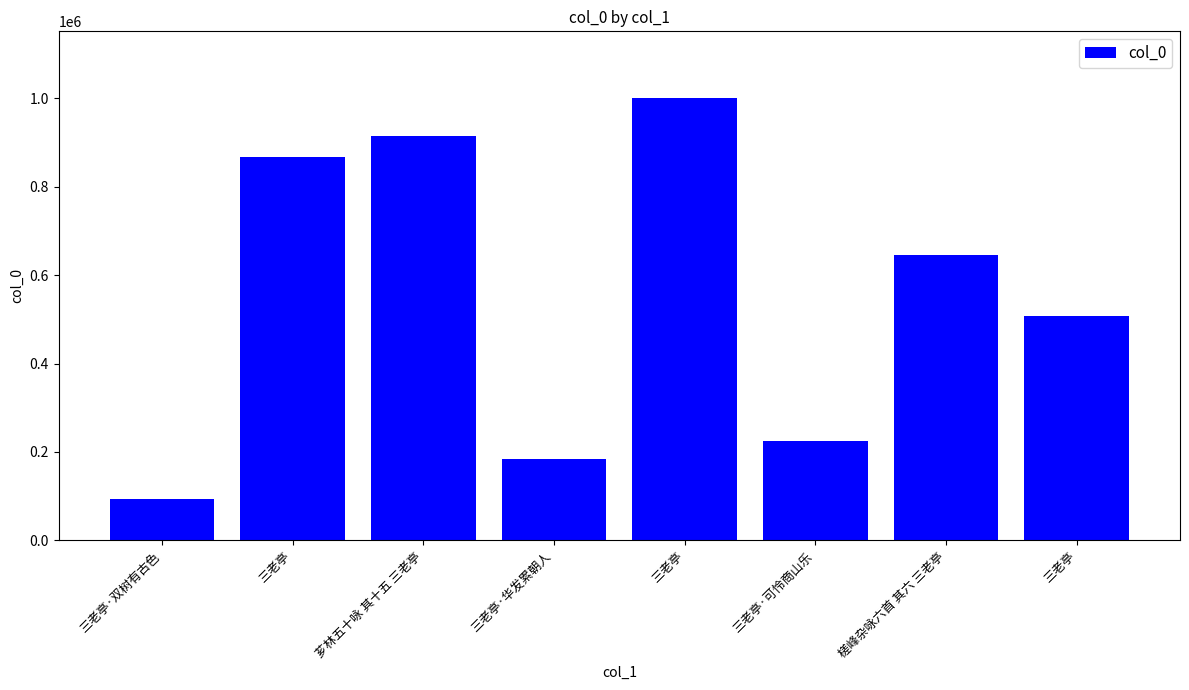

How many data points are less than 644416?

4